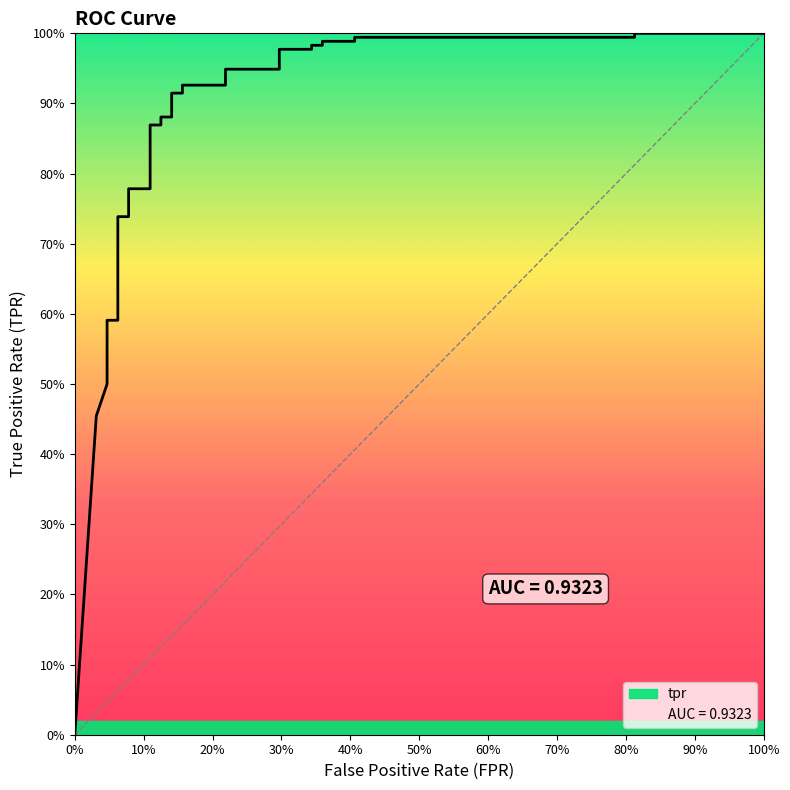

What is the label of the 31st point from the right?

10%